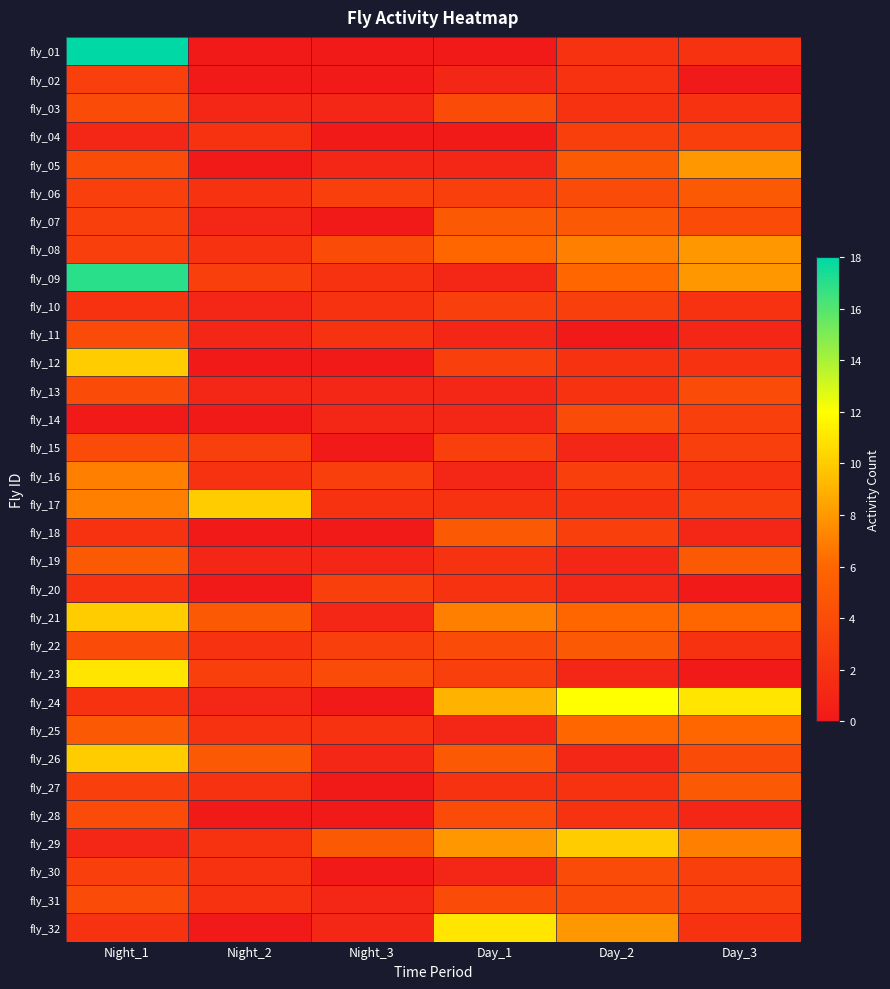

What is the spread (max minus min) of values at Night_2?

10